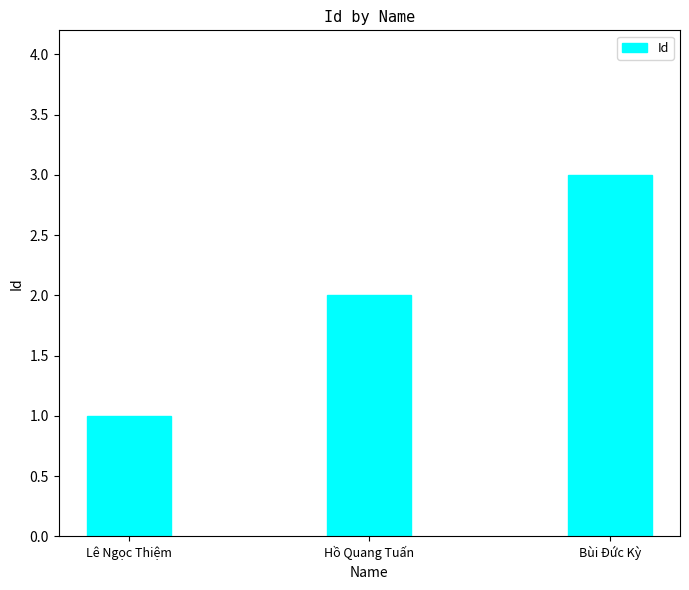

At which label is the value closest to 2?

Hồ Quang Tuấn